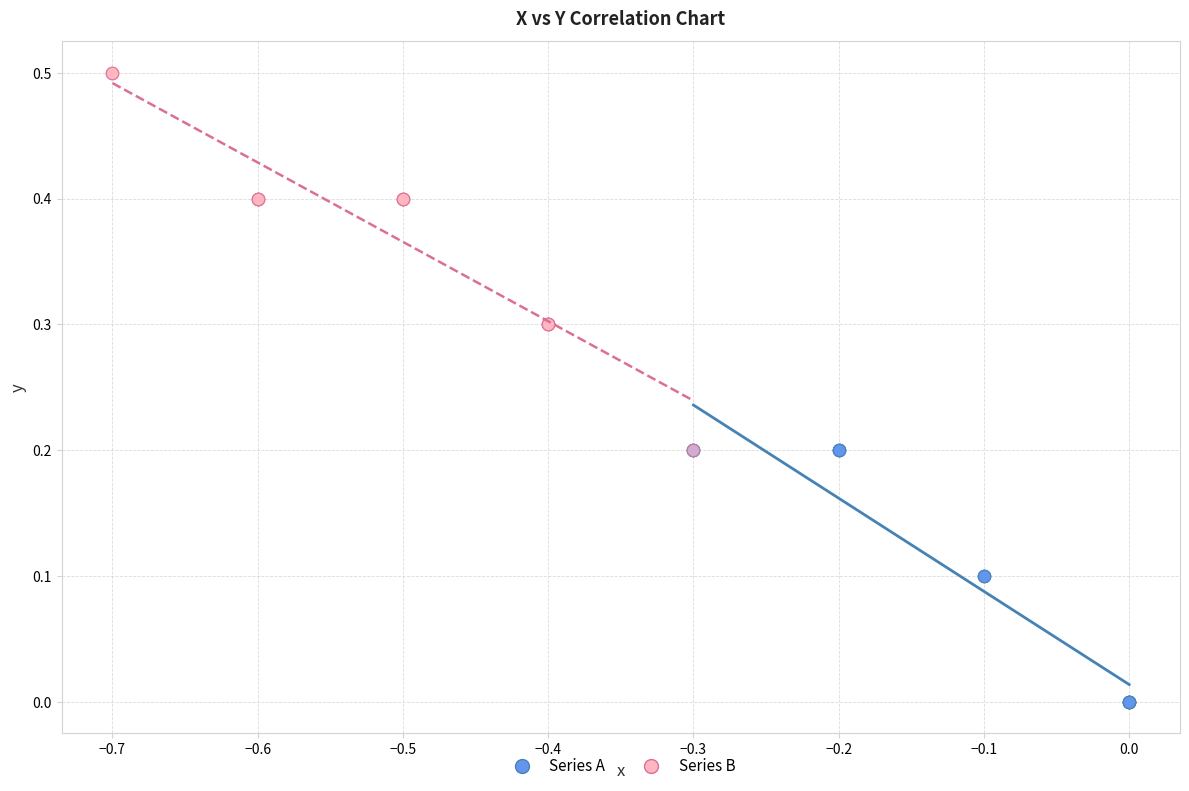

Which series reaches the minimum Y coordinate?

Series A